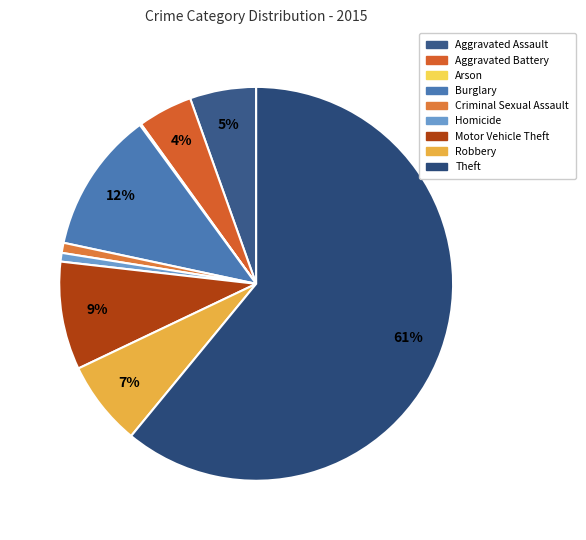

Count the number of slices in the pie.

9